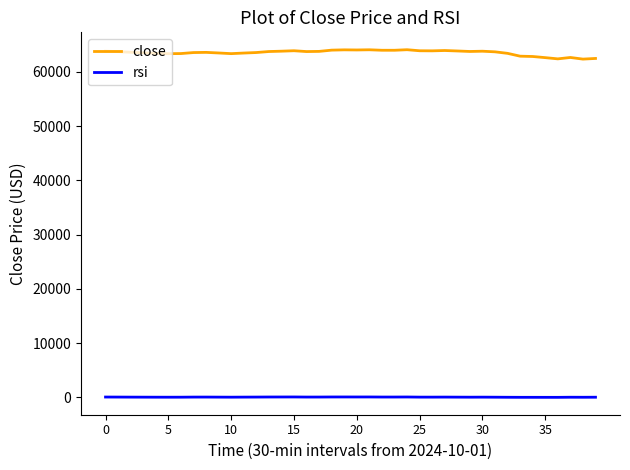

Which series has the largest range (max minus min)?

close